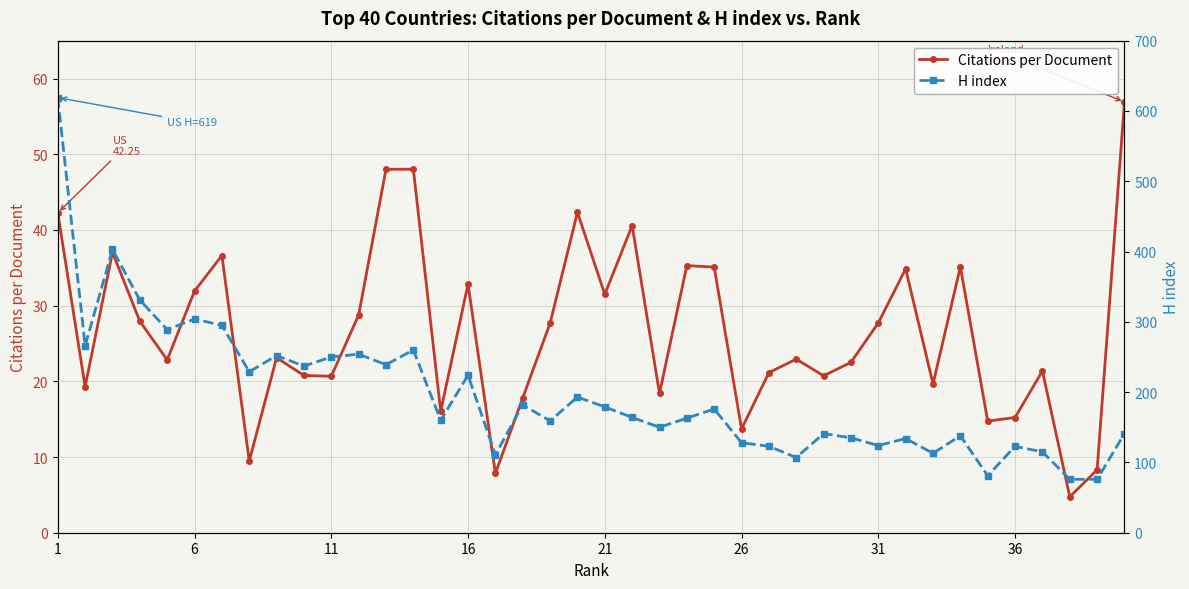

Reading left to right, transcribe all the data shown in this chart.

Citations per Document: 42.2	19.3	37.0	27.9	22.8	31.9	36.6	9.5	23.1	20.8	20.7	28.8	48.0	48.0	16.0	32.9	7.8	17.8	27.7	42.3	31.5	40.6	18.4	35.3	35.1	13.7	21.1	22.9	20.7	22.5	27.7	34.9	19.6	35.1	14.8	15.2	21.4	4.8	8.3	56.9
H index: 619.0	266.0	403.0	331.0	289.0	304.0	295.0	229.0	252.0	237.0	250.0	254.0	239.0	260.0	160.0	224.0	111.0	182.0	159.0	193.0	179.0	164.0	150.0	163.0	176.0	128.0	123.0	107.0	141.0	135.0	124.0	134.0	113.0	138.0	81.0	123.0	115.0	76.0	76.0	141.0